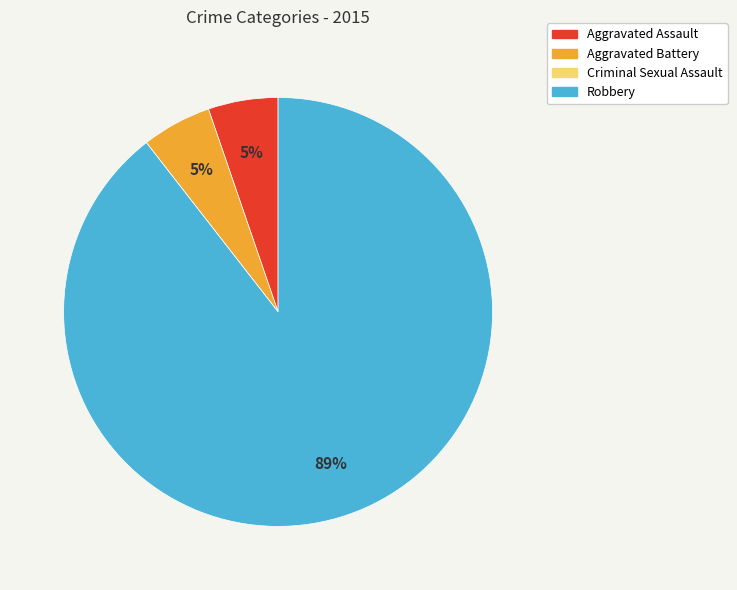

Is there any slice that represents more than half of the pie?

Yes